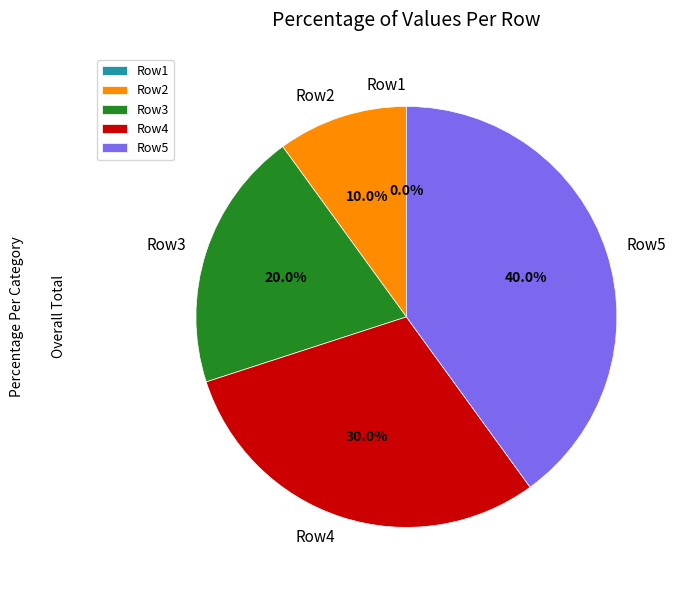

How many slices are in this pie chart?

5